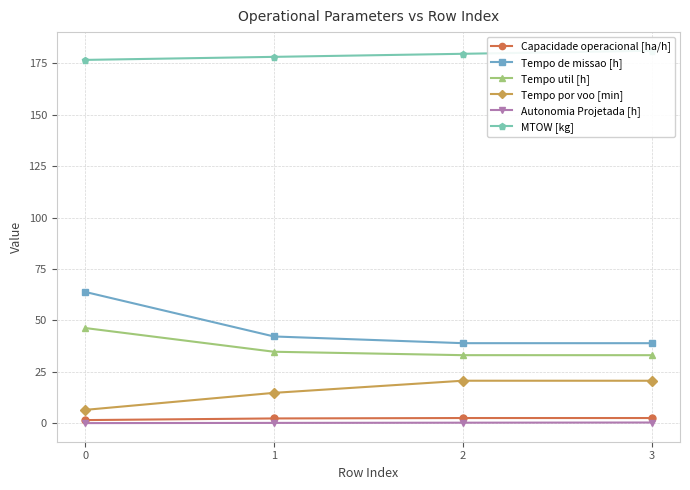

Which series changed the most between 0 and 3?

Tempo de missao [h]